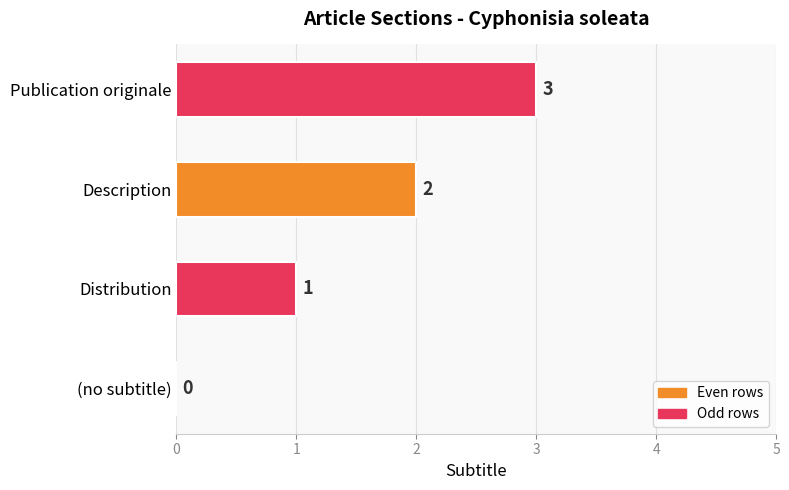

True or false: the data shows -1 at (no subtitle).

False